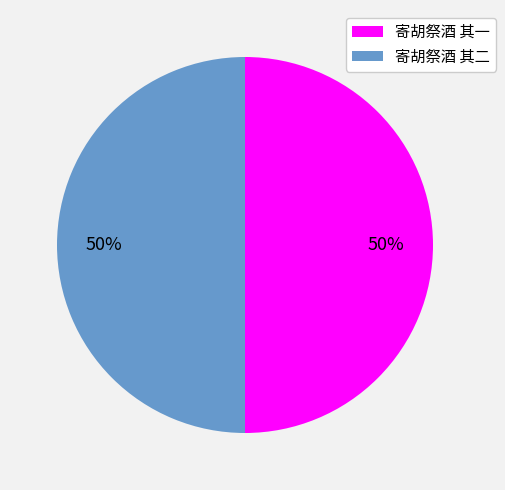

To the nearest percent, what is the average slice percentage?

50%